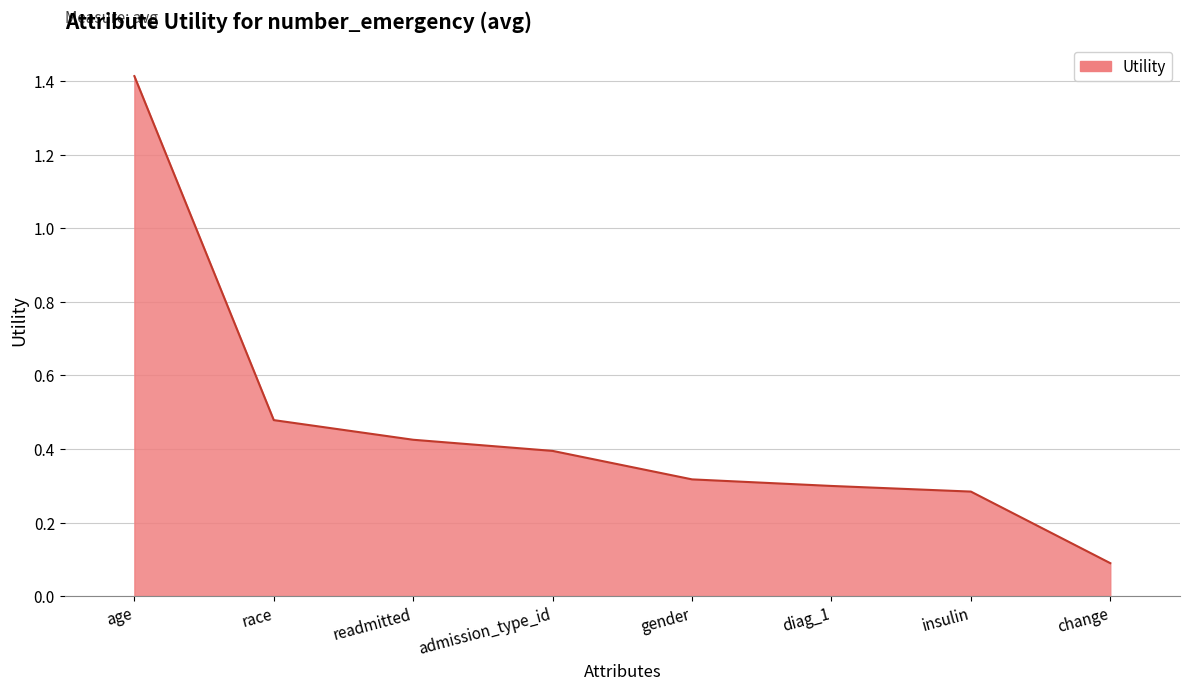

True or false: the data has more than 2 interior local peaks.

False